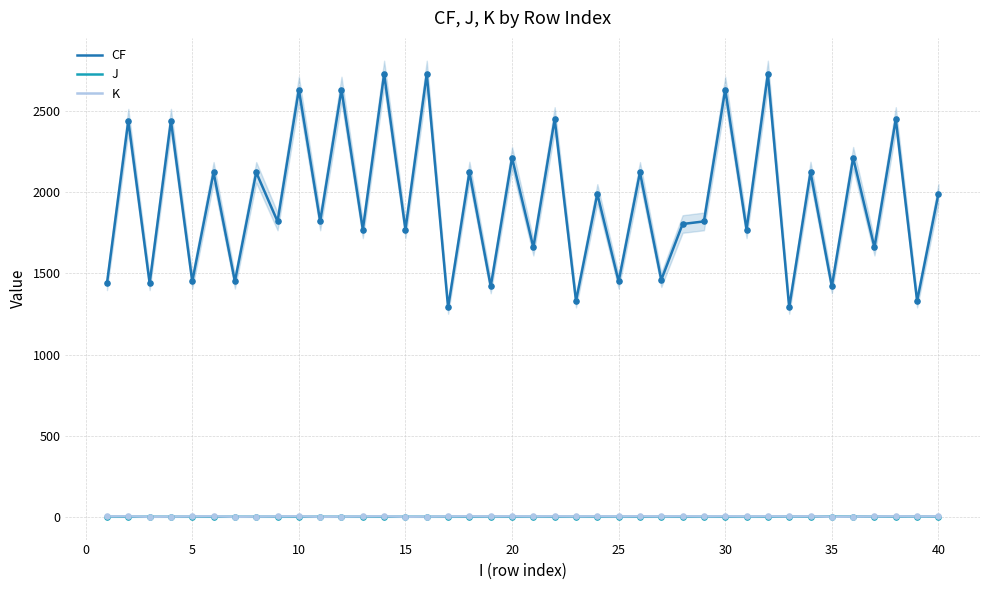

Which series has the largest total across all categories?

CF